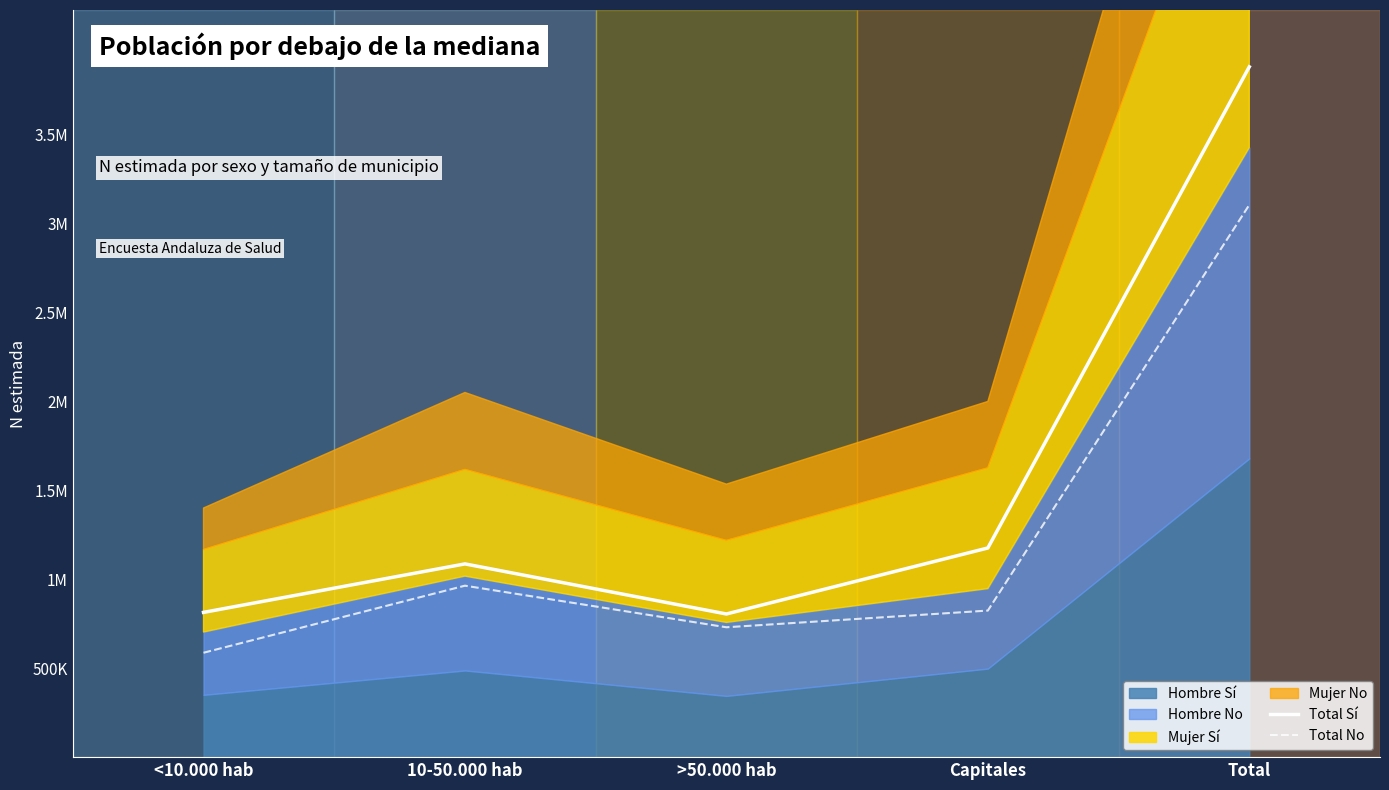

What is the minimum value for Total No?

586834